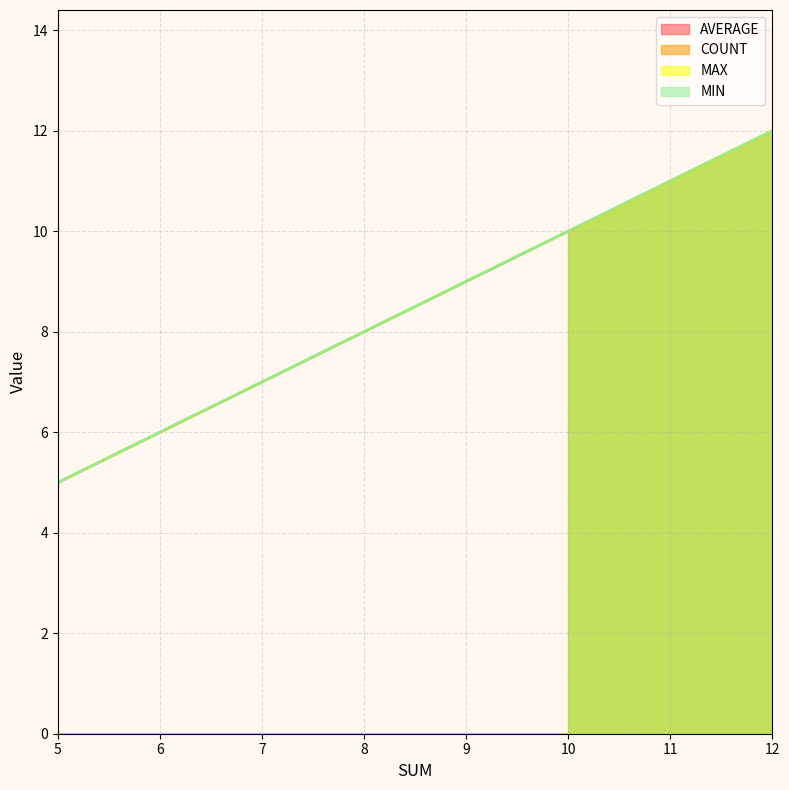

Count the number of data series in this chart.

4